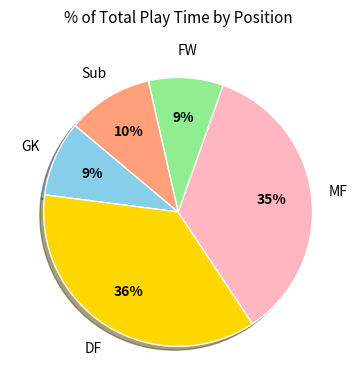

To the nearest percent, what is the difference between the largest and smallest slice percentages?

27%